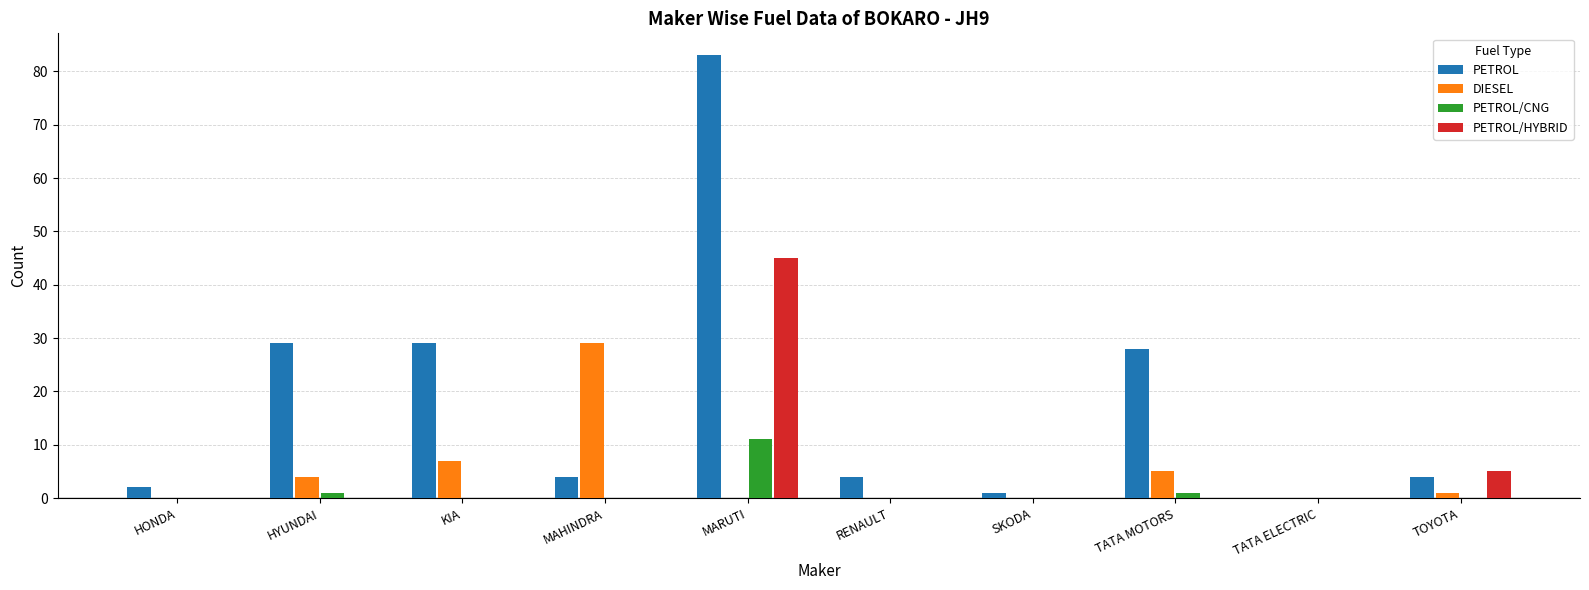

What is the total value across all series at KIA?

36